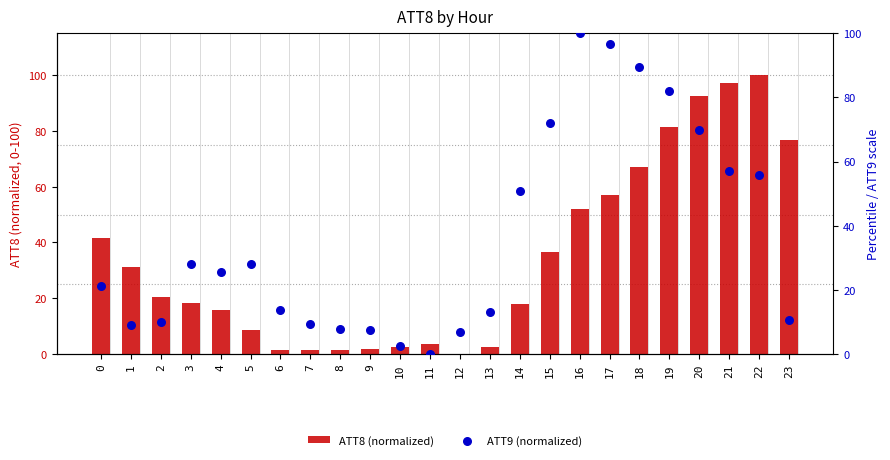

At how many categories does at least one series exceed 74?

8